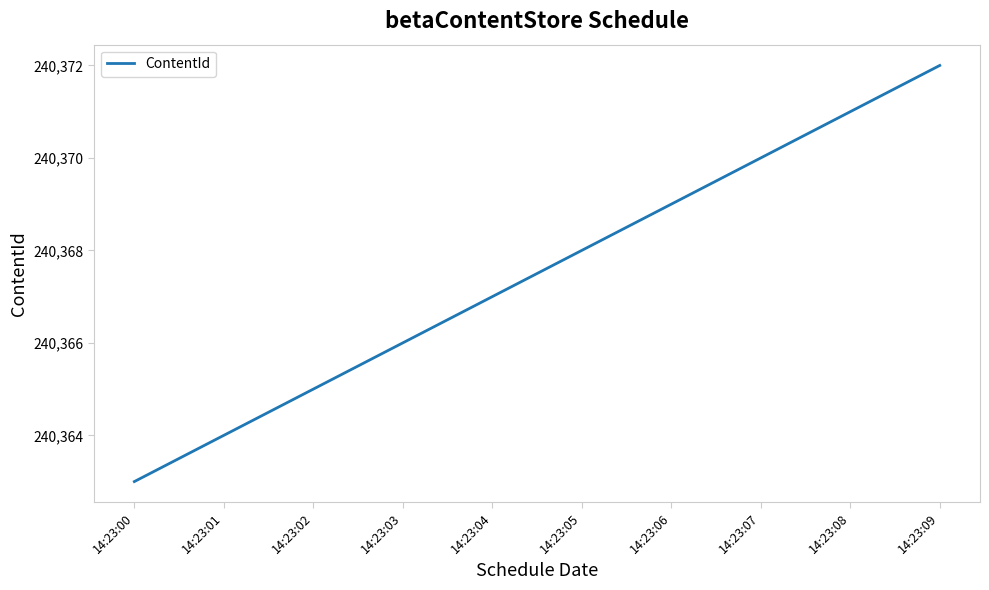

Which label corresponds to the smallest value in the chart?

14:23:00